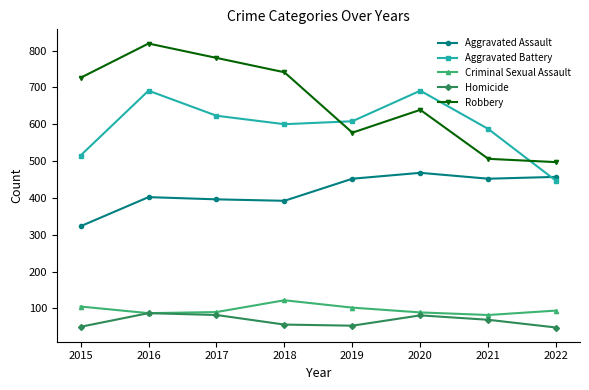

What is the minimum value shown in the chart?

48